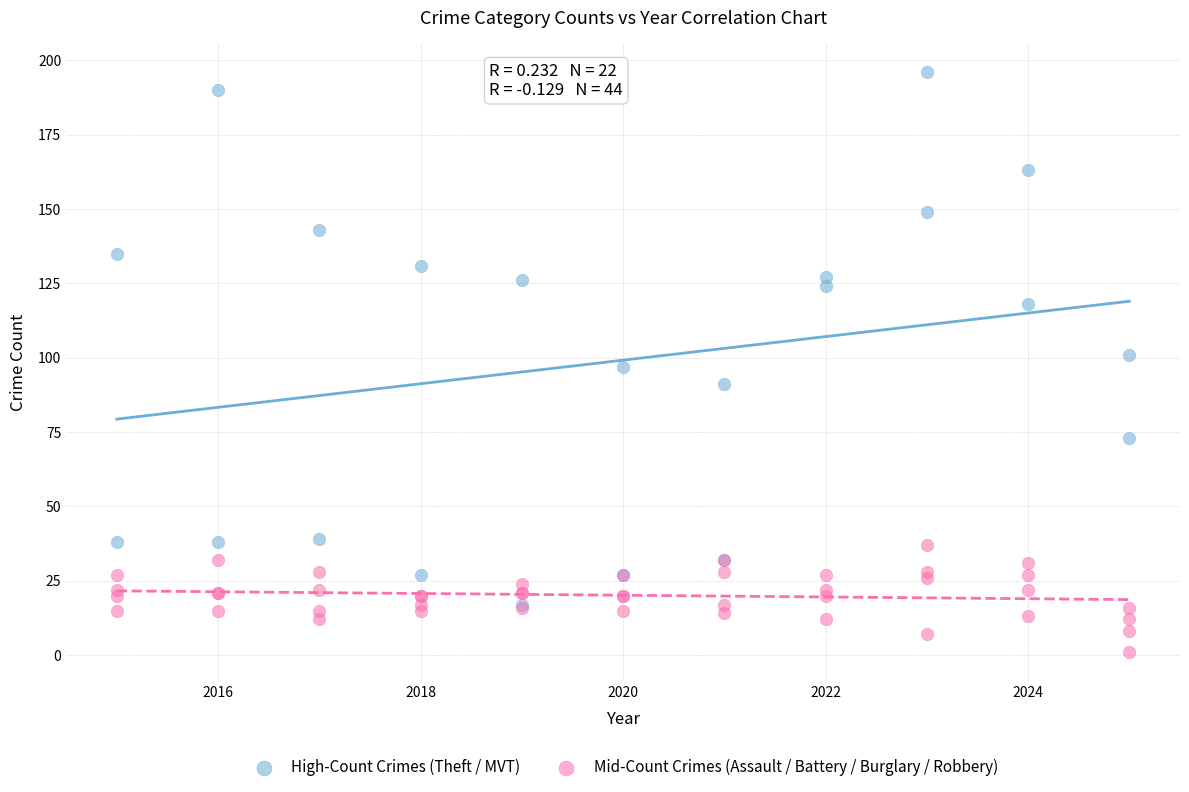

Which series contains the highest Y value?

High-Count Crimes (Theft / MVT)